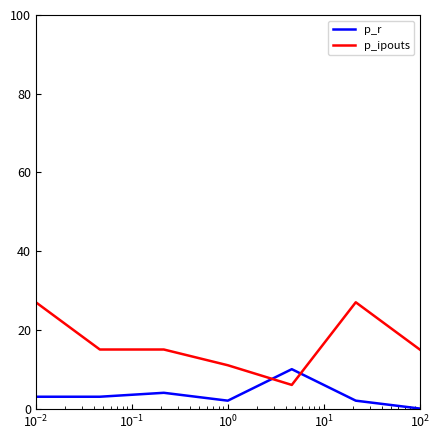

True or false: p_r and p_ipouts cross at least once.

True